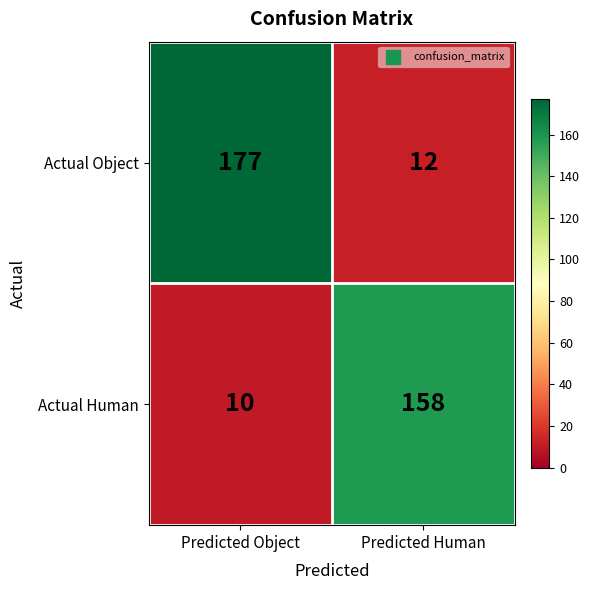

True or false: Actual Human has a value of 158 at Predicted Human.

True